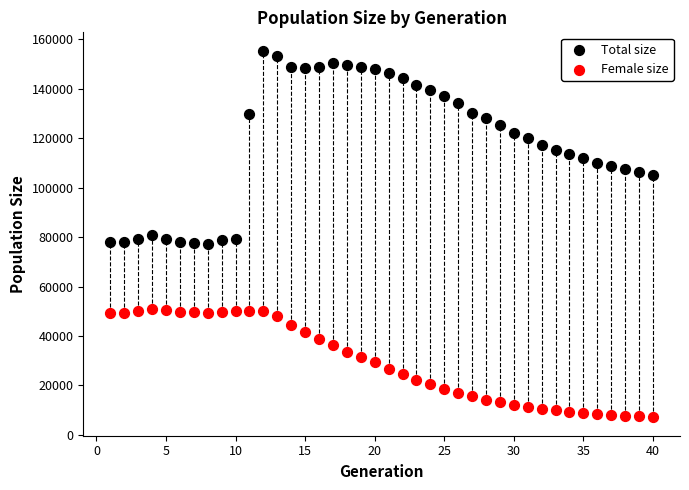

Across all data points, what is the range of X values (max minus min)?

39